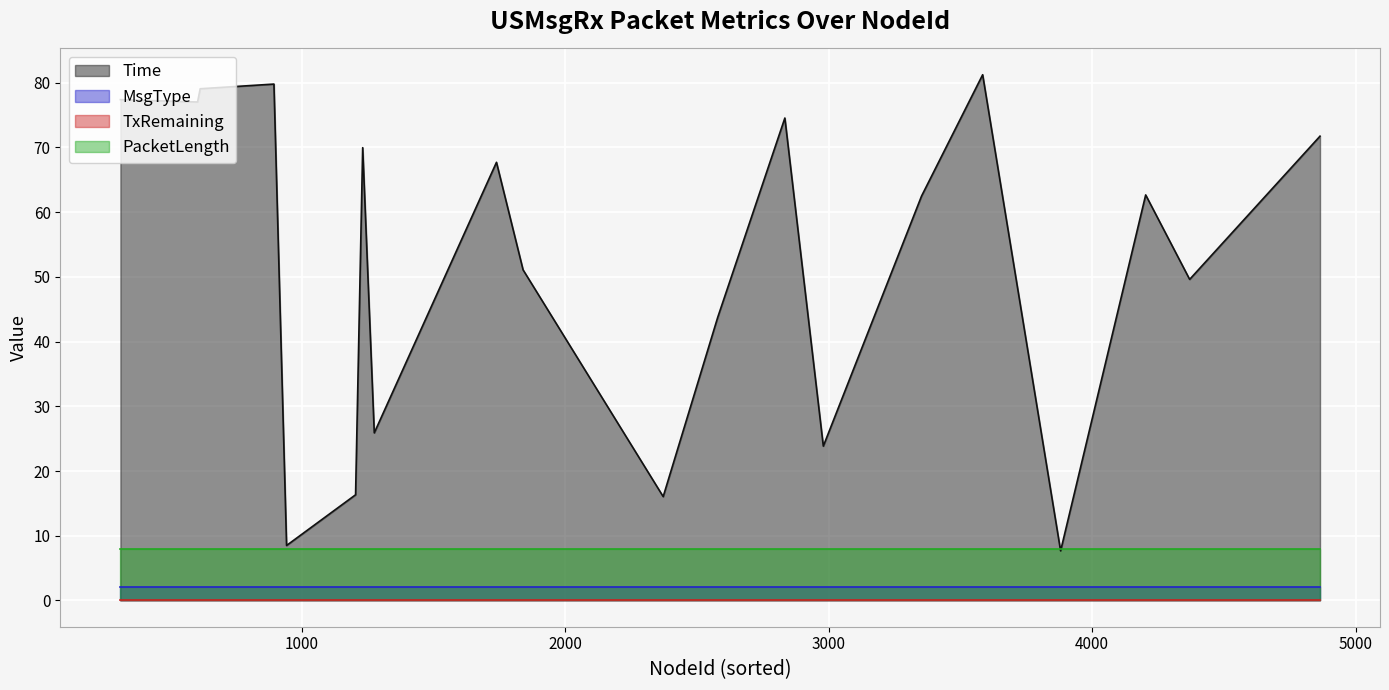

True or false: MsgType has a value of 2.0 at 14.

True